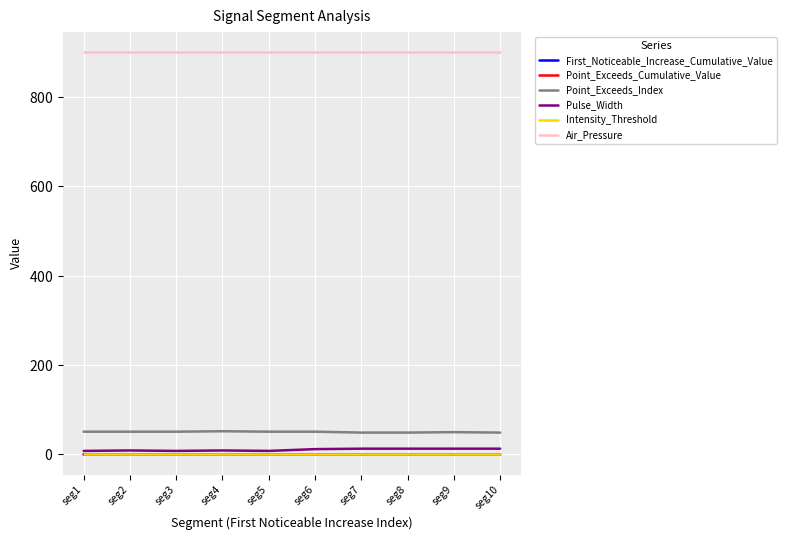

Count the Point_Exceeds_Index values in the range 49 to 51.

9